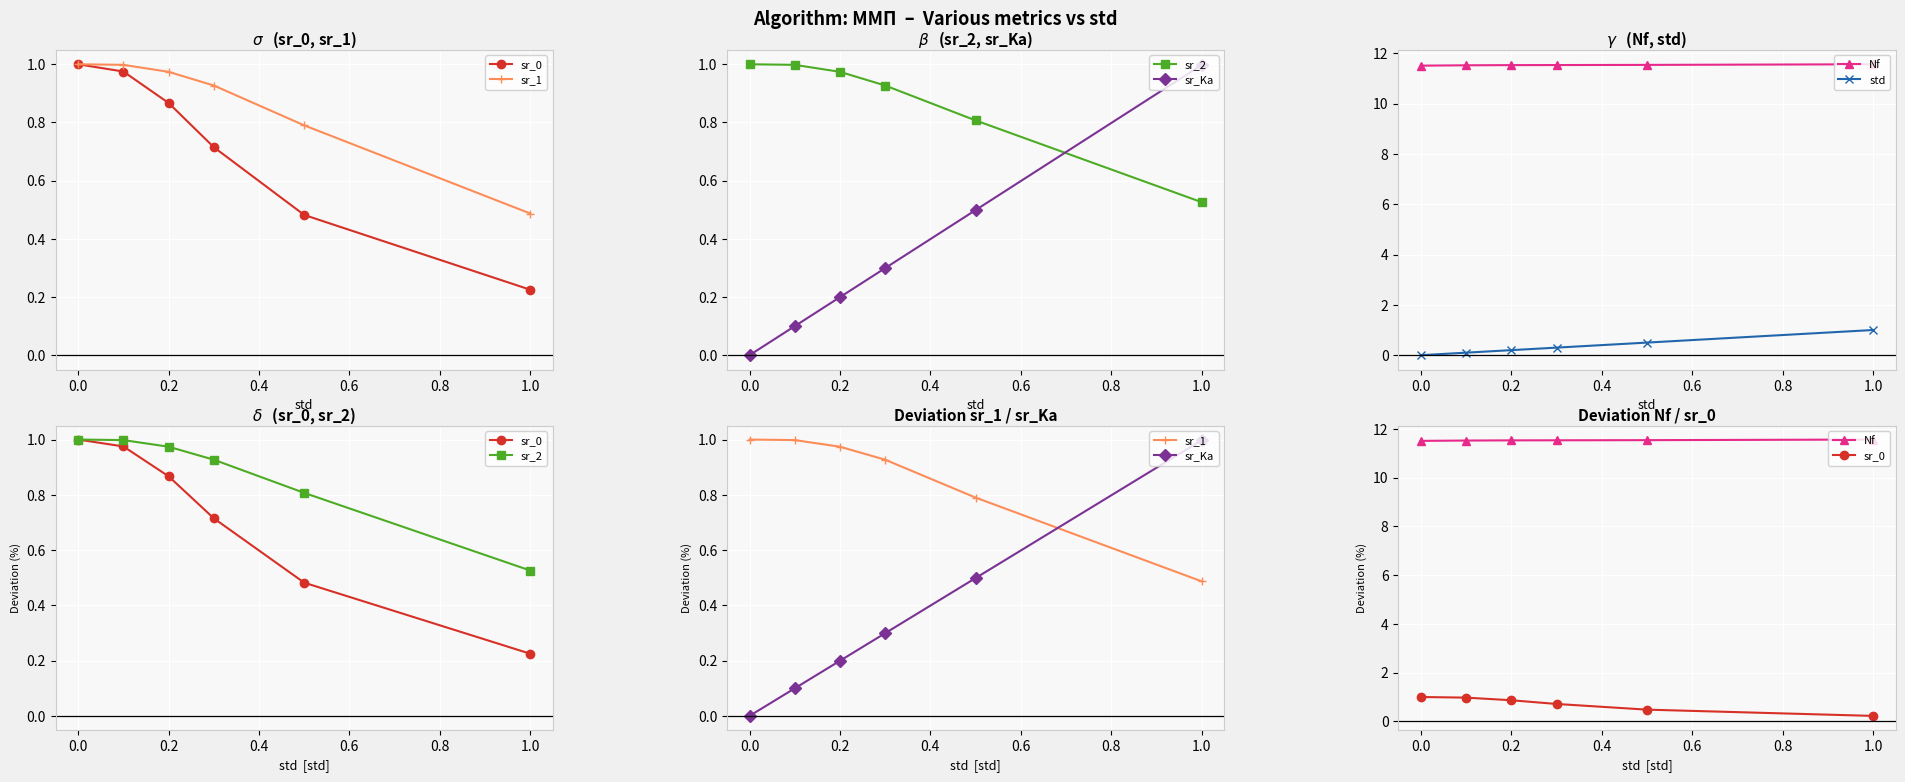

What is the spread (max minus min) of values at 0.0?

11.4